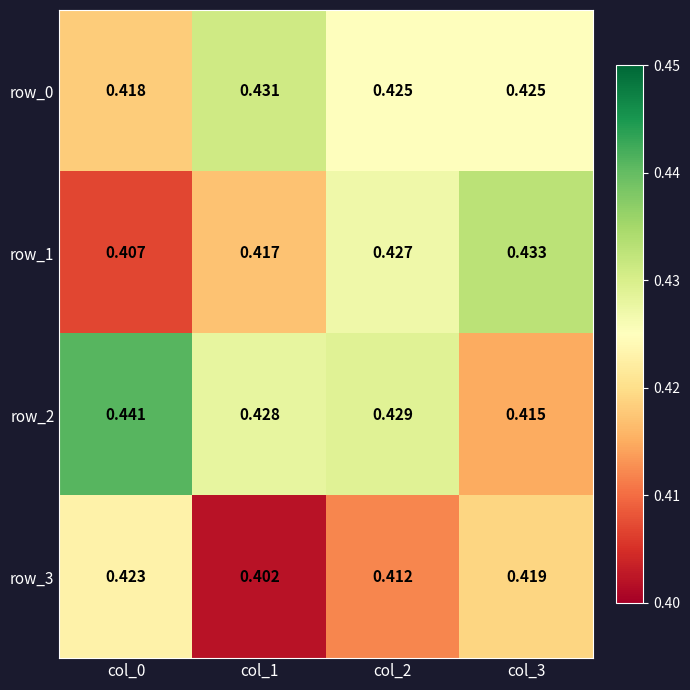

How many categories are shown in the chart?

4